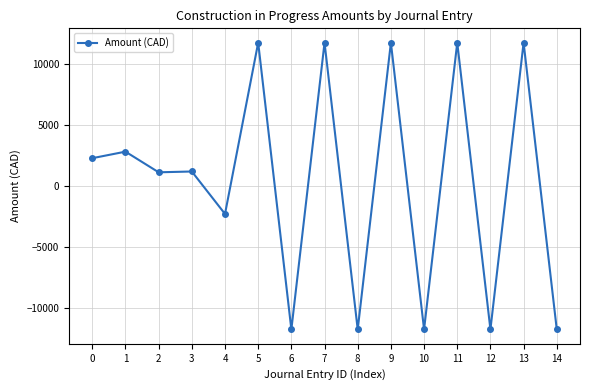

How many values exceed 1196?

8